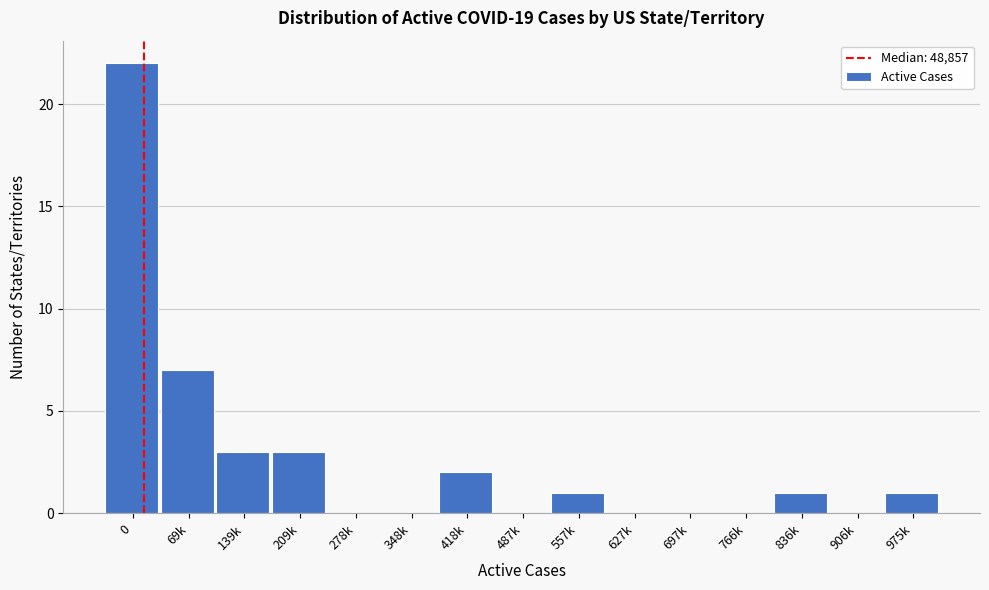

Reading left to right, extract all data points from this chart.

0=22	69k=7	139k=3	209k=3	278k=0	348k=0	418k=2	487k=0	557k=1	627k=0	697k=0	766k=0	836k=1	906k=0	975k=1